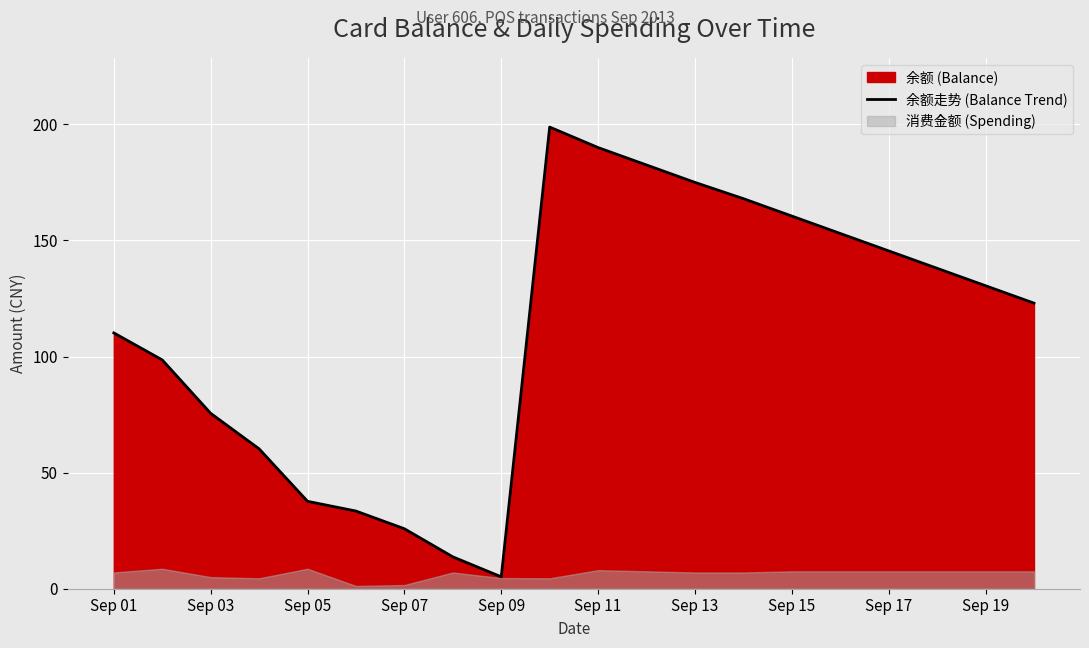

How many interior local peaks (higher than both neighbors) does the data have?

1